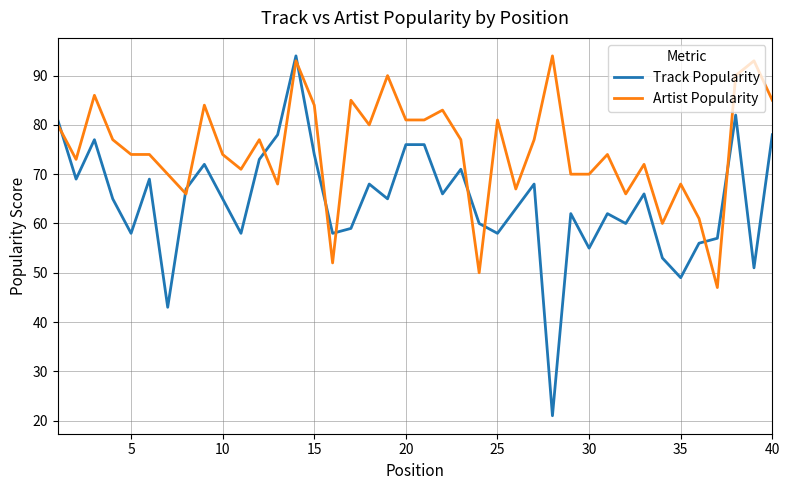

List the series in order of their overall mean, highest first.

Artist Popularity, Track Popularity